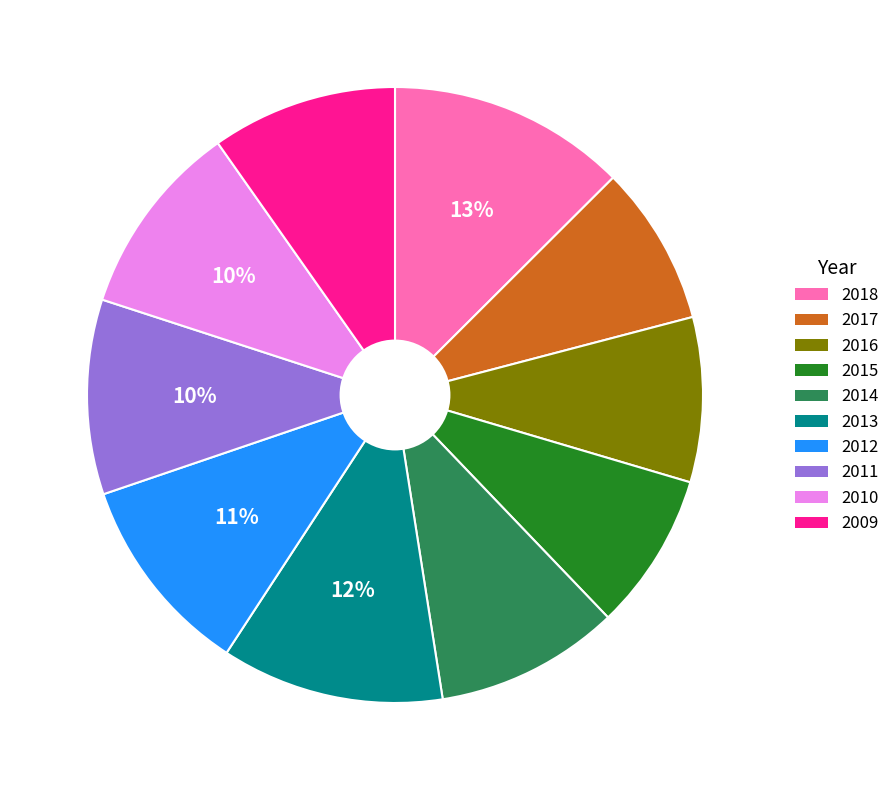

Count the number of slices in the pie.

10